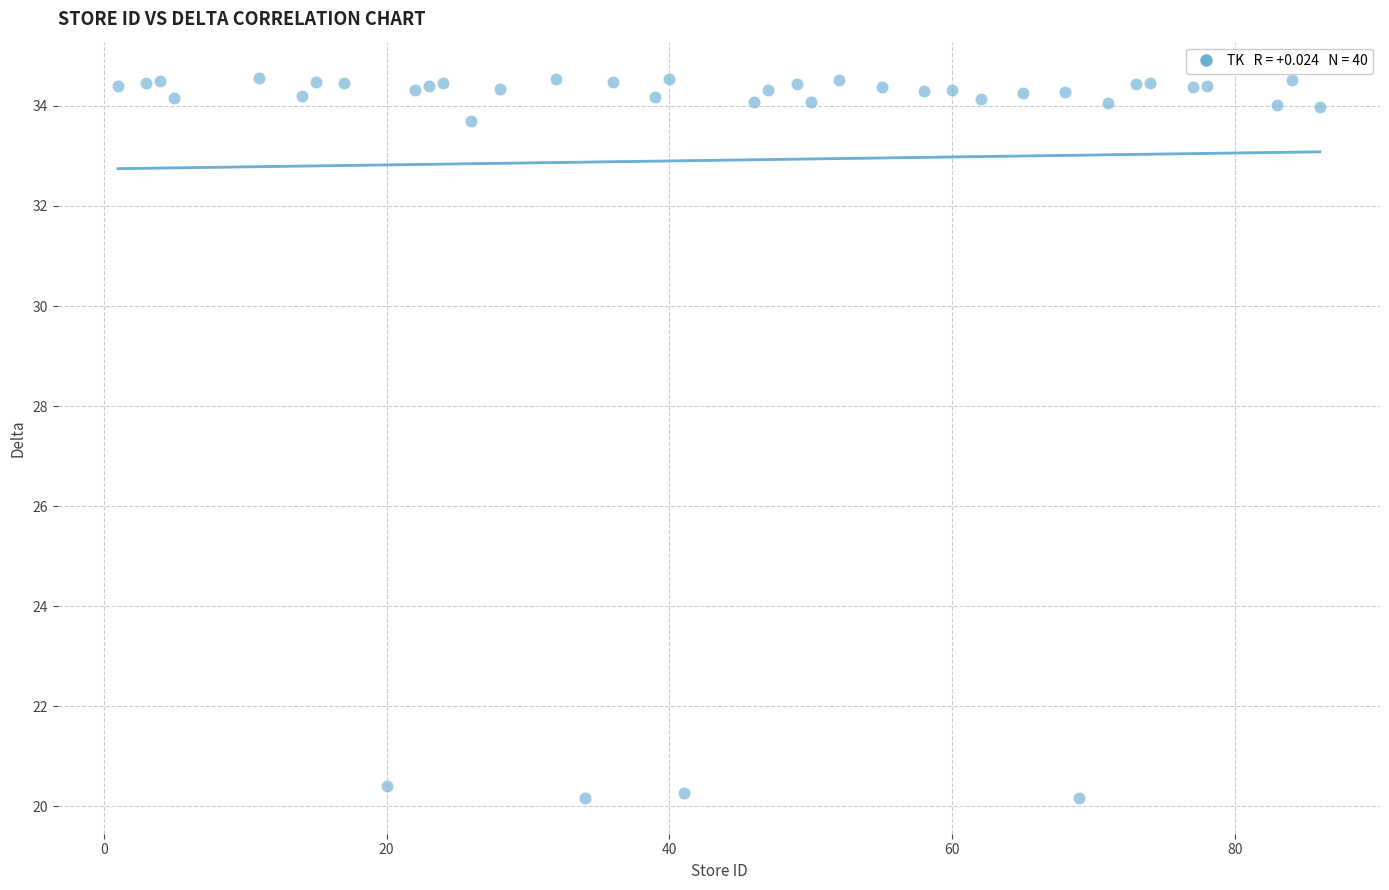

What is the range of X values (max minus min)?

85.0